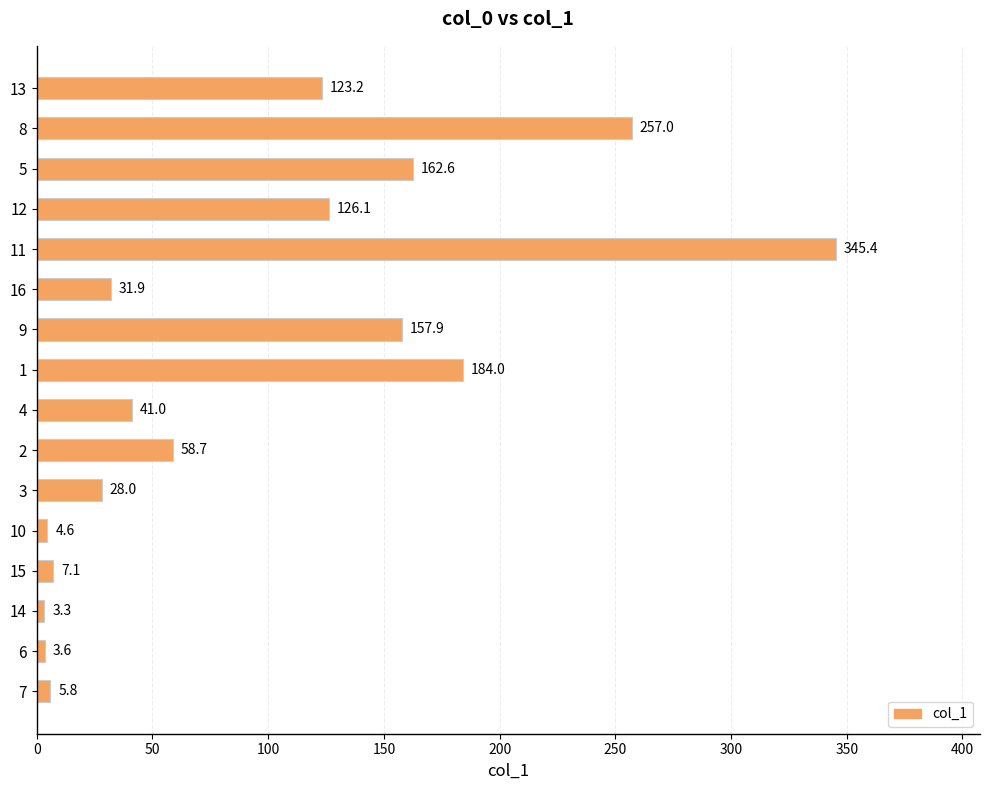

What is the minimum value shown in the chart?

3.3